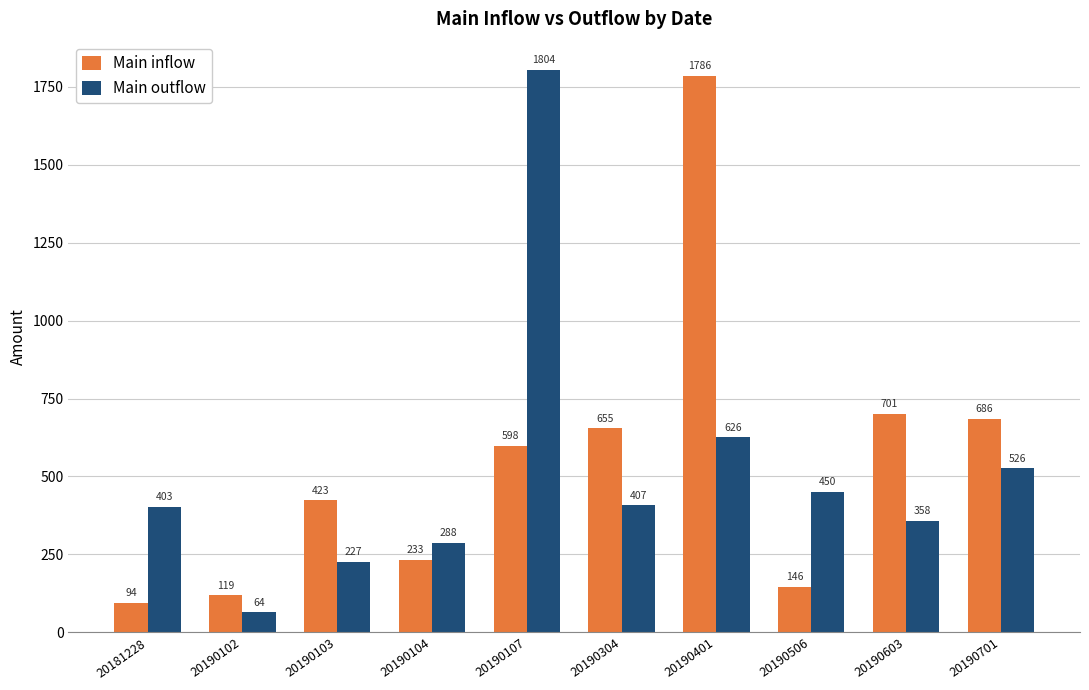

Does the chart contain stacked bars?

No